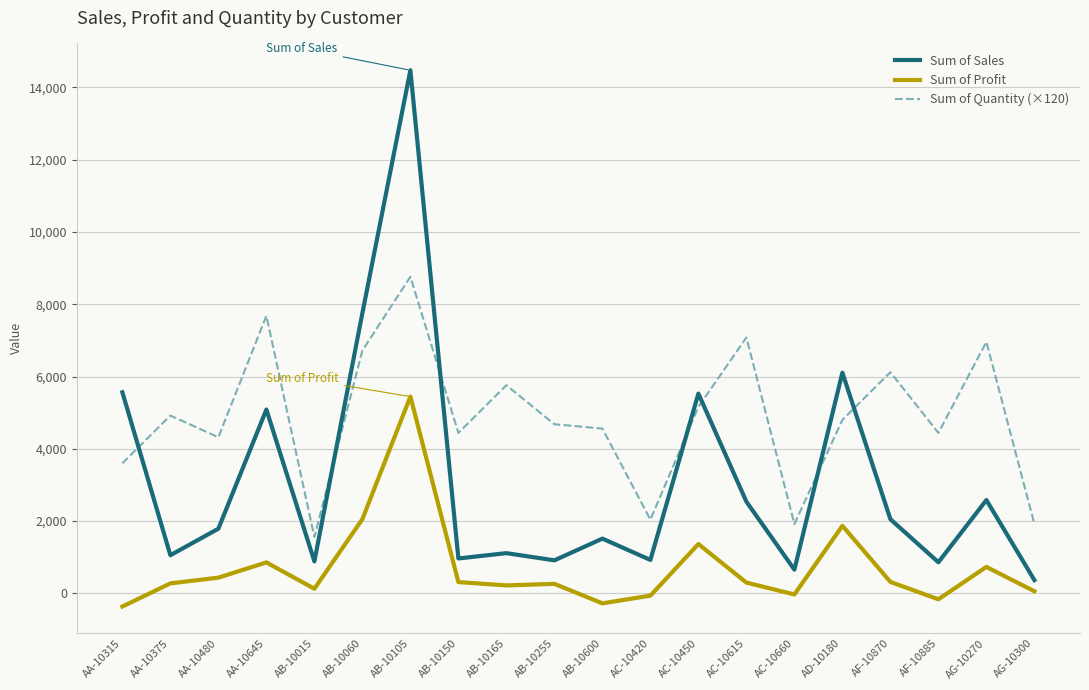

True or false: Sum of Quantity (×120) and Sum of Profit intersect in this chart.

False